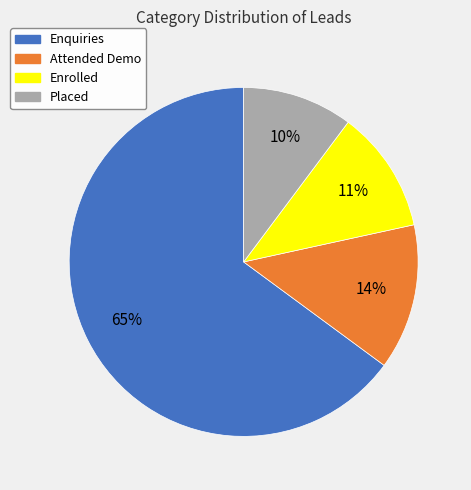

Which has a higher value, Placed or Enquiries?

Enquiries